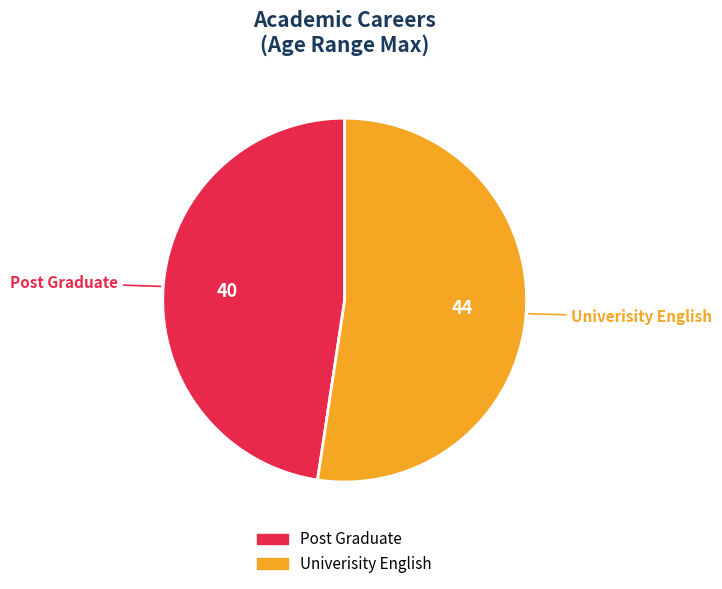

Which has a higher value, Univerisity English or Post Graduate?

Univerisity English